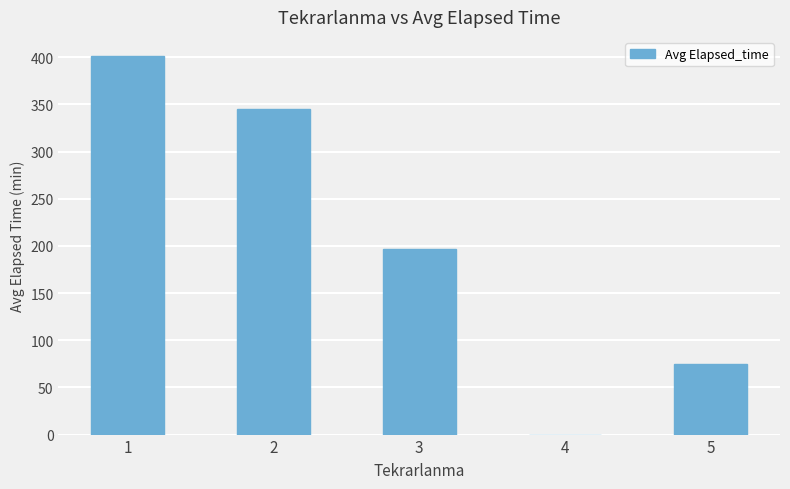

The value at 4 is 195.3. True or false?

False